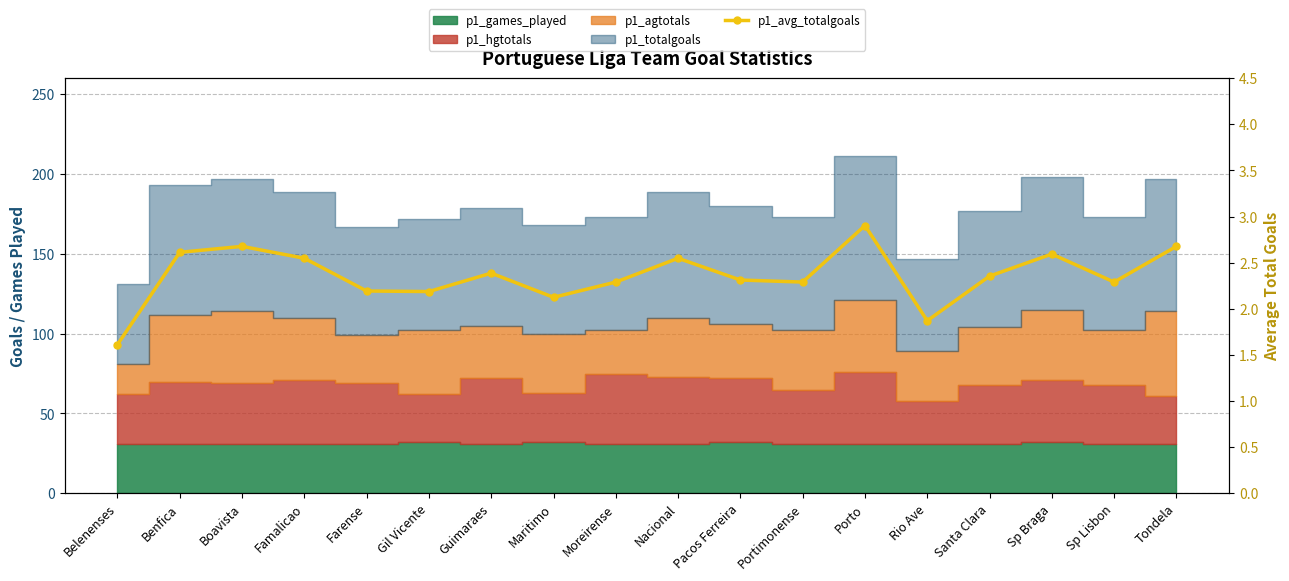

Reading left to right, list all the values displayed in this chart.

1.6	2.6	2.7	2.5	2.2	2.2	2.4	2.1	2.3	2.5	2.3	2.3	2.9	1.9	2.4	2.6	2.3	2.7